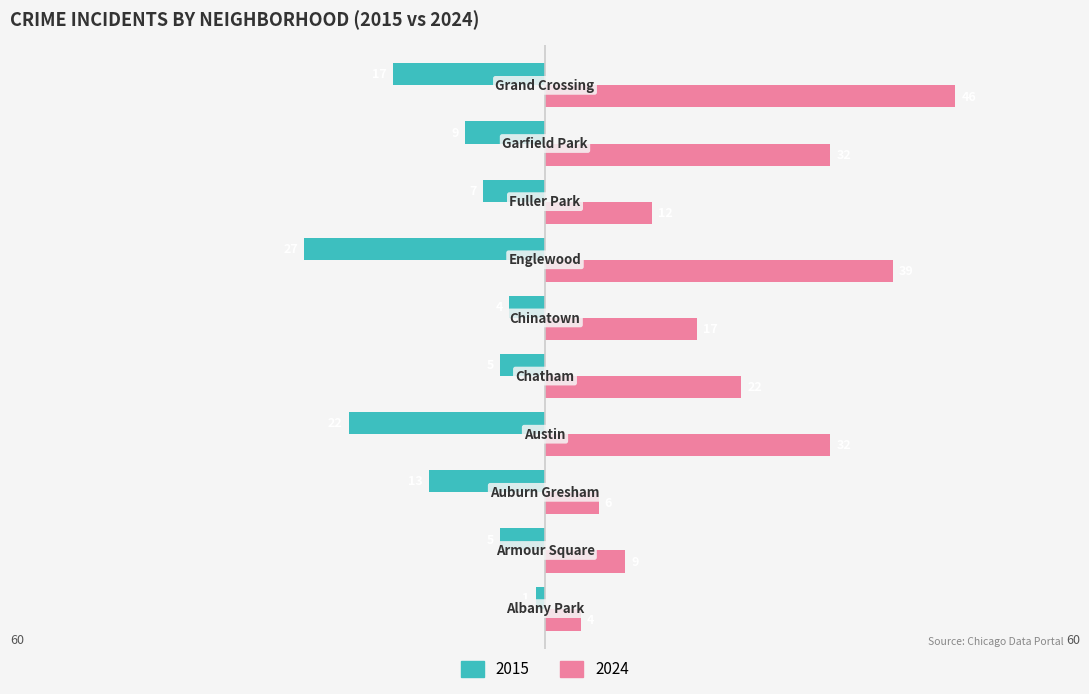

Rank the series by their maximum value, from highest to lowest.

2024, 2015